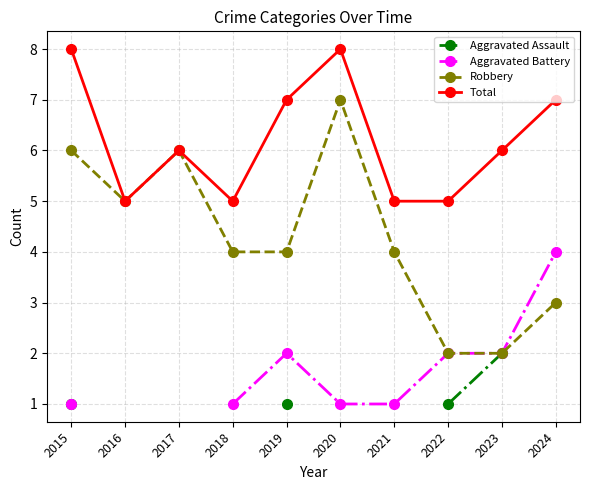

Rank the categories by Aggravated Assault value from highest to lowest.

2023, 2024, 2015, 2016, 2017, 2018, 2019, 2020, 2021, 2022